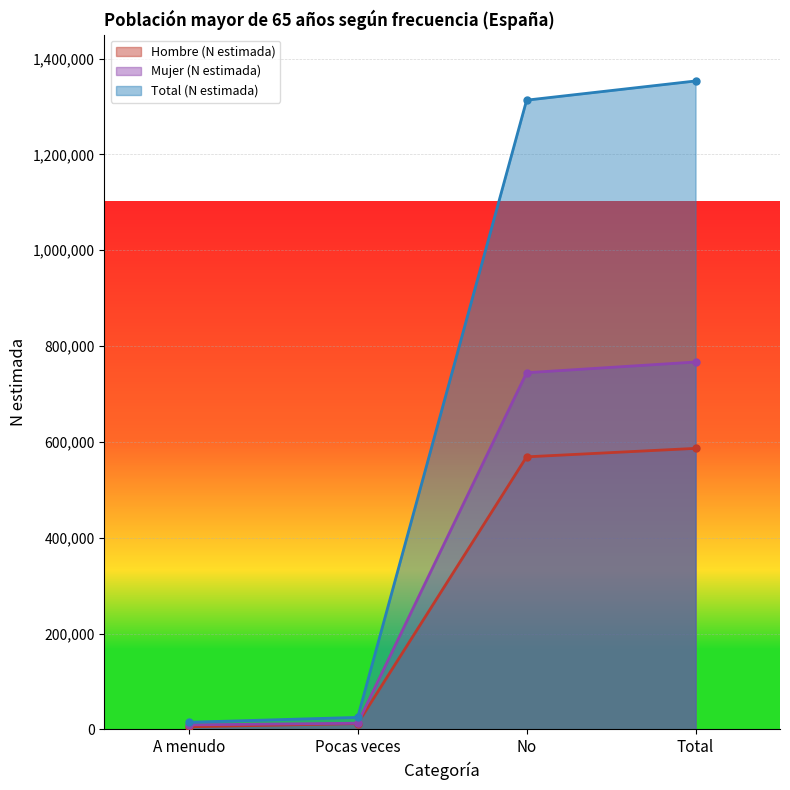

What is the average value of the Hombre (N estimada) series?

293283